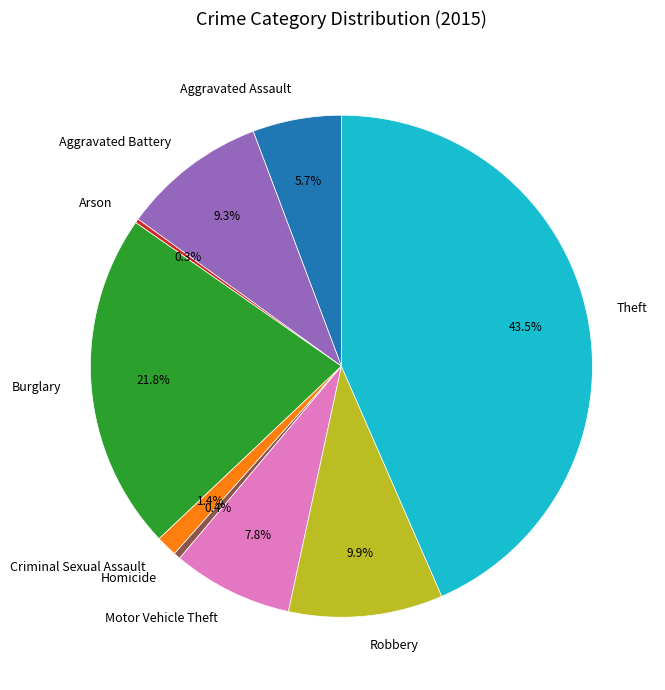

To the nearest percent, what is the difference between the Motor Vehicle Theft and Homicide slice percentages?

7%